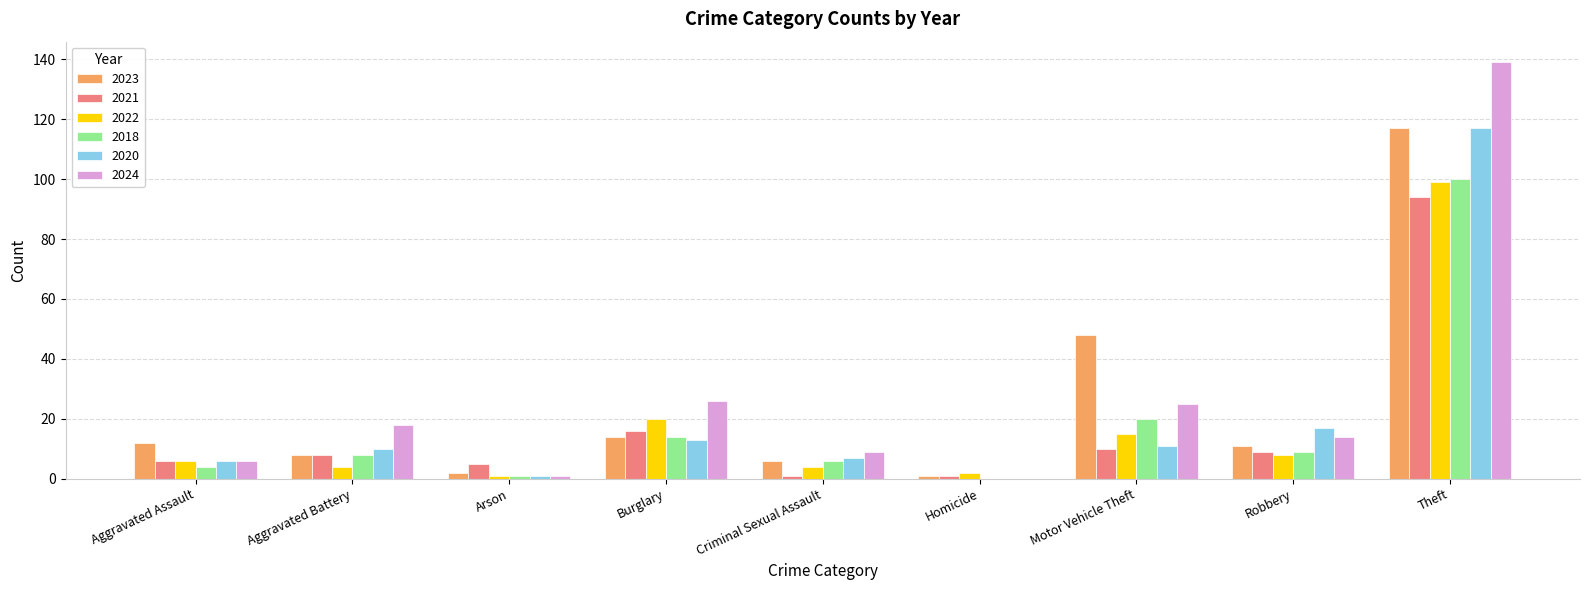

How many groups of bars are there?

9